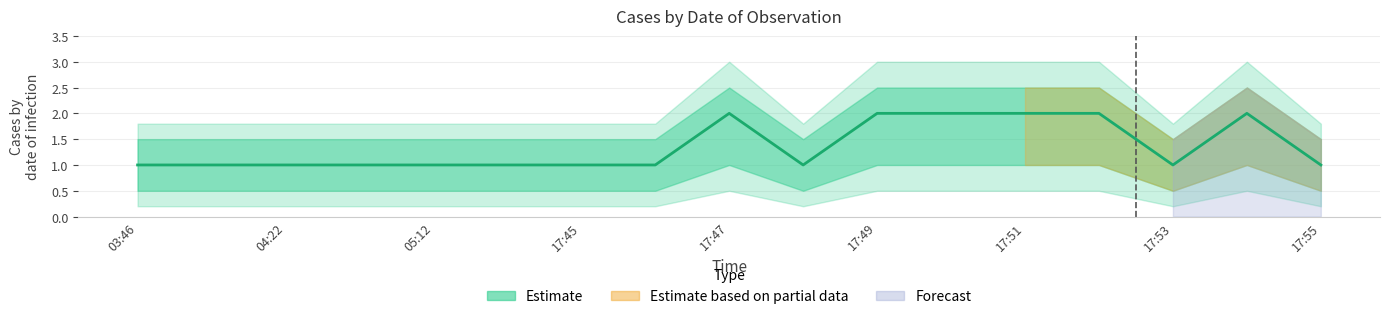

Where is the first local minimum?

9